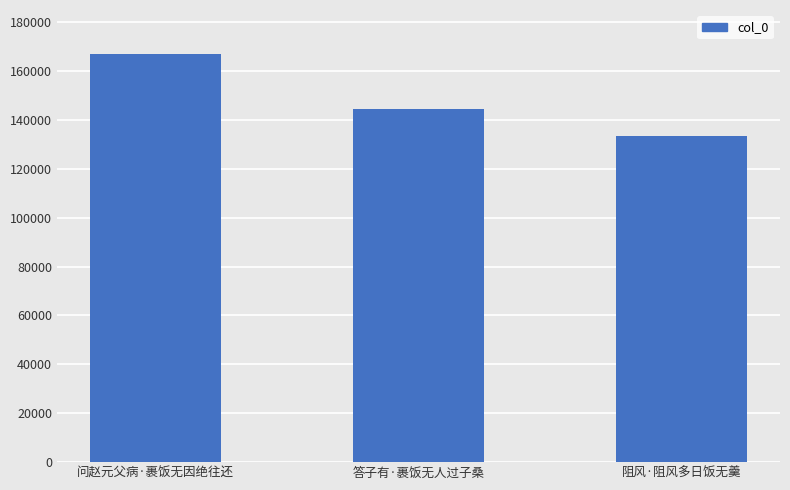

What is the change in value from 问赵元父病·裹饭无因绝往还 to 答子有·裹饭无人过子桑?

-22670